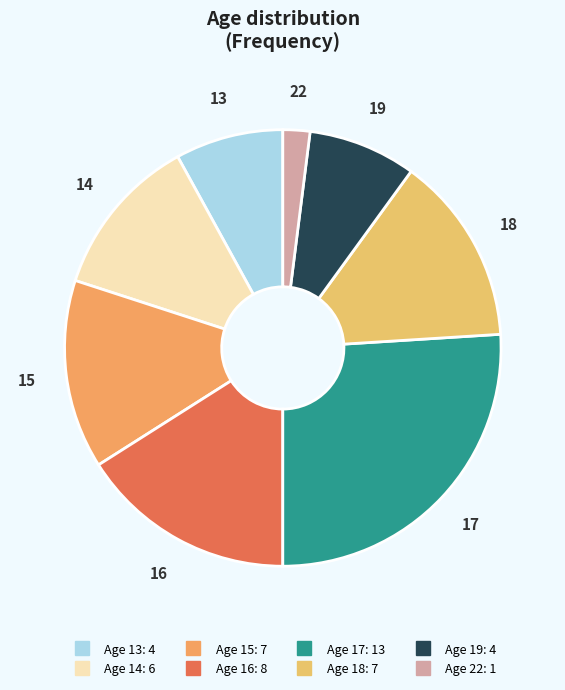

To the nearest percent, what is the difference between the largest and smallest slice percentages?

24%